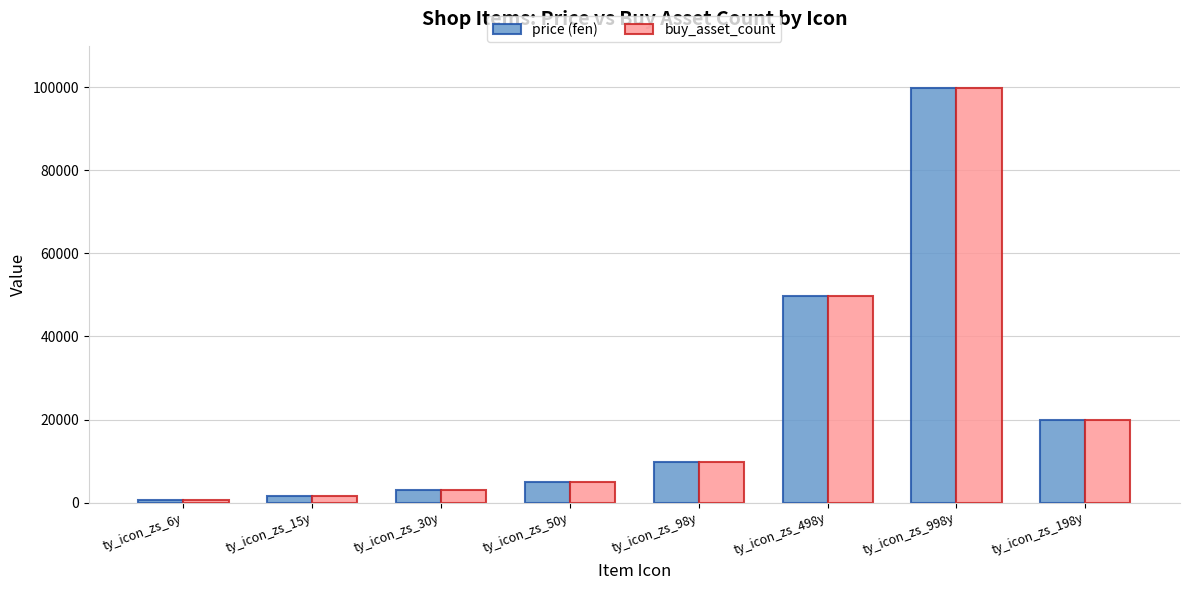

Reading left to right, what are all the values shown in this chart?

price (fen): ty_icon_zs_6y=600	ty_icon_zs_15y=1500	ty_icon_zs_30y=3000	ty_icon_zs_50y=5000	ty_icon_zs_98y=9800	ty_icon_zs_498y=49800	ty_icon_zs_998y=99800	ty_icon_zs_198y=19800
buy_asset_count: ty_icon_zs_6y=600	ty_icon_zs_15y=1500	ty_icon_zs_30y=3000	ty_icon_zs_50y=5000	ty_icon_zs_98y=9800	ty_icon_zs_498y=49800	ty_icon_zs_998y=99800	ty_icon_zs_198y=19800